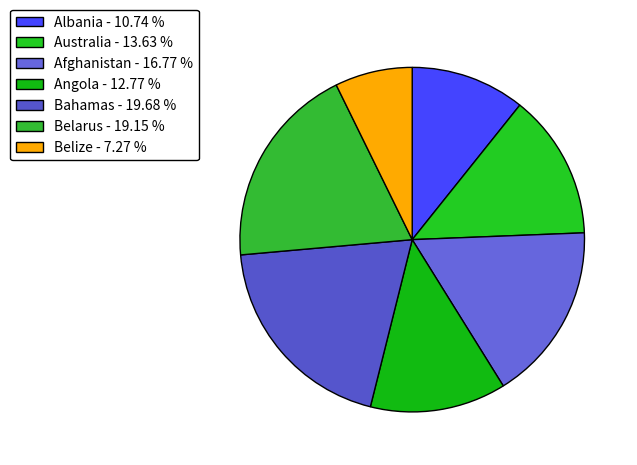

Between Belize and Belarus, which is larger?

Belarus